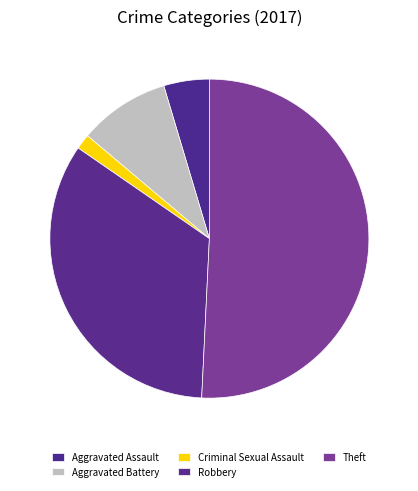

What is the smallest slice in the pie chart?

Criminal Sexual Assault